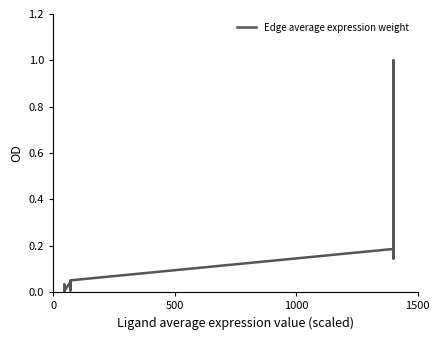

Count the number of categories in the chart.

15